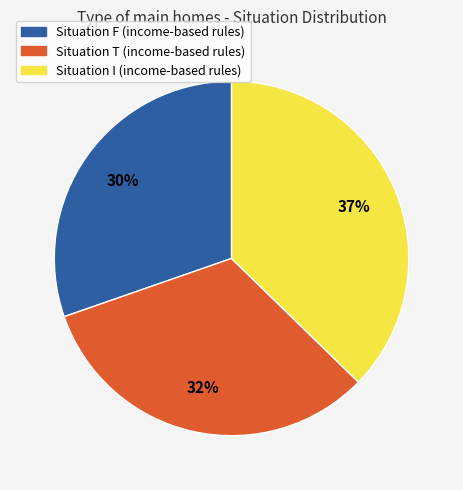

Count the number of slices in the pie.

3